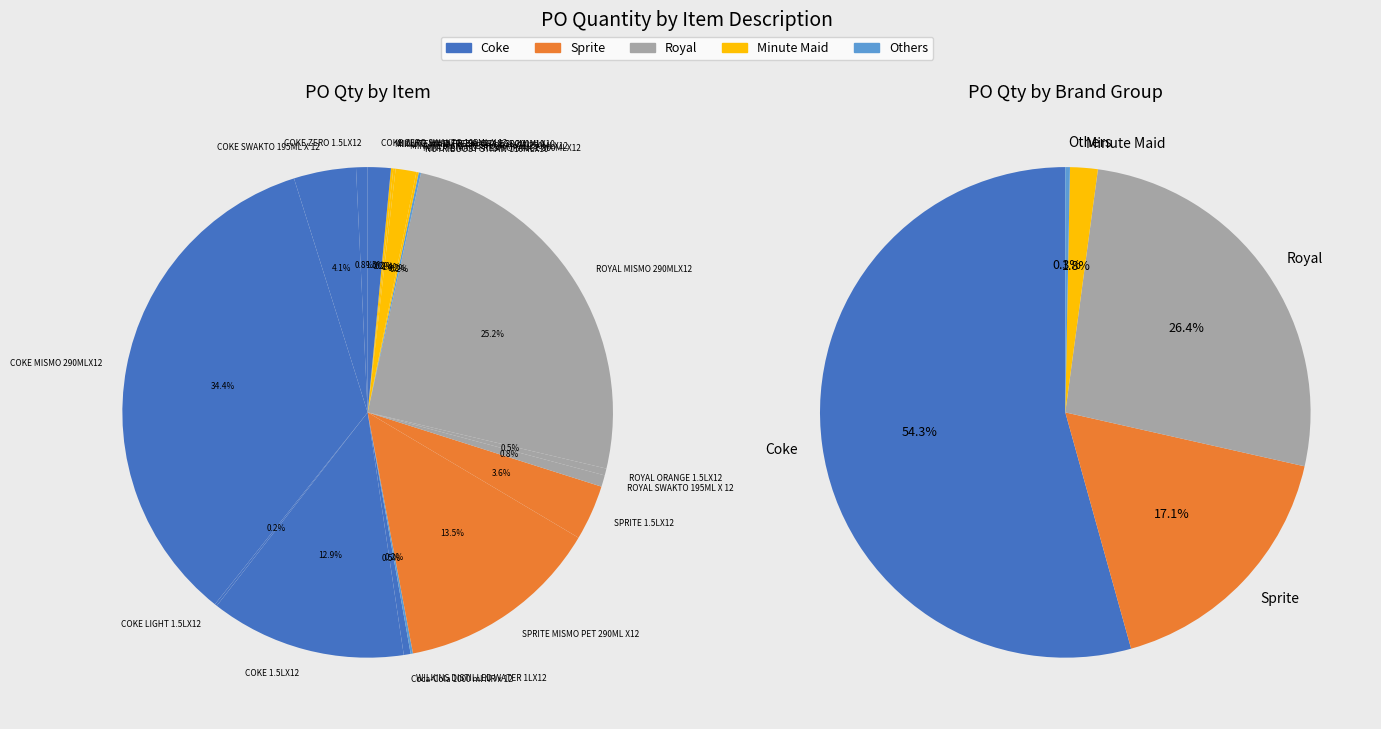

What portion of the pie excludes COKE LIGHT 1.5LX12?

99.8%